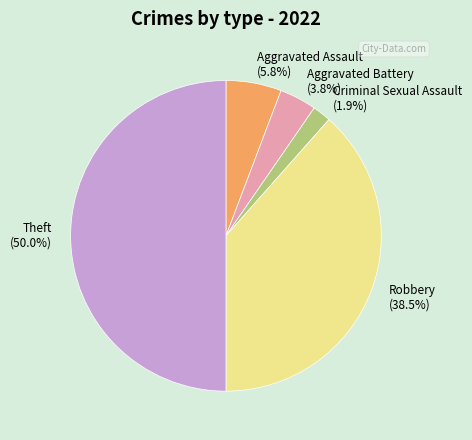

What is the total percentage of Theft (50.0%) and Criminal Sexual Assault (1.9%)?

51.9%